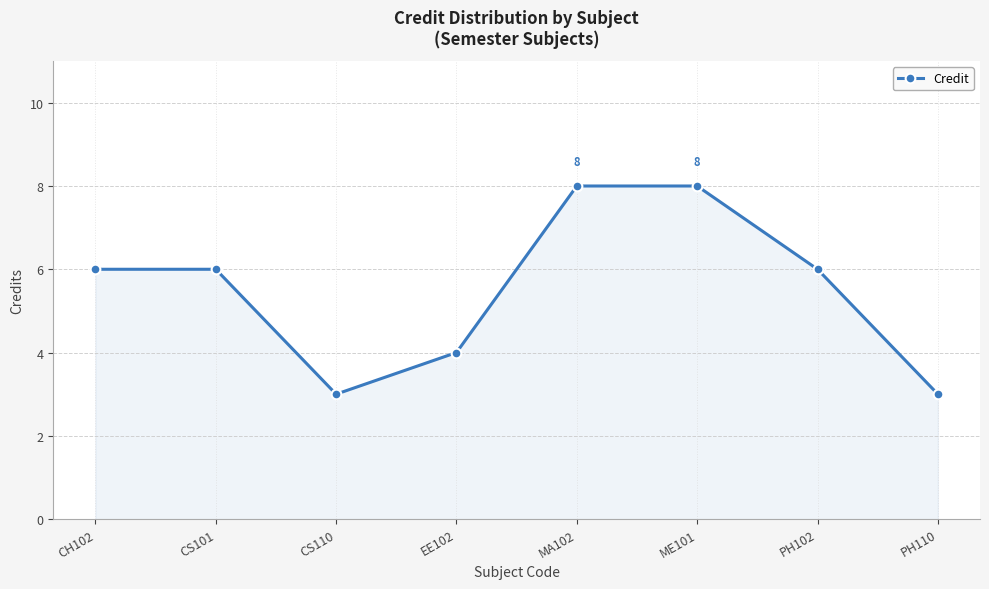

Count the values in the range 4 to 8.

6